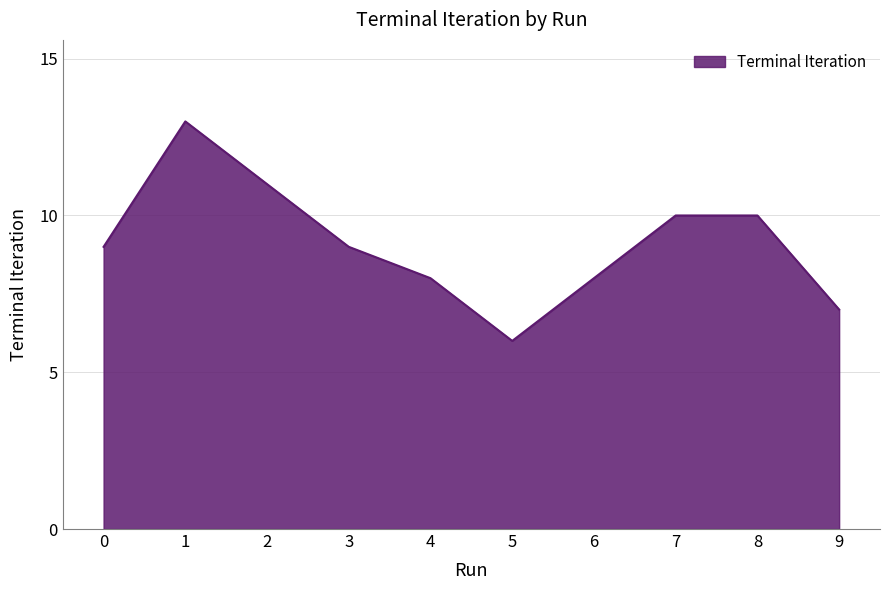

Reading left to right, list all the values displayed in this chart.

9	13	11	9	8	6	8	10	10	7